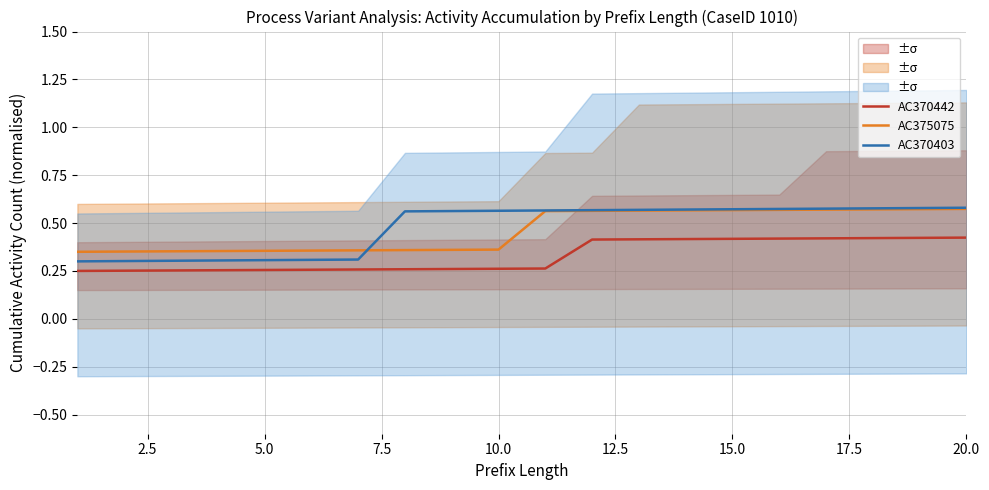

True or false: AC375075 and AC370442 intersect in this chart.

False